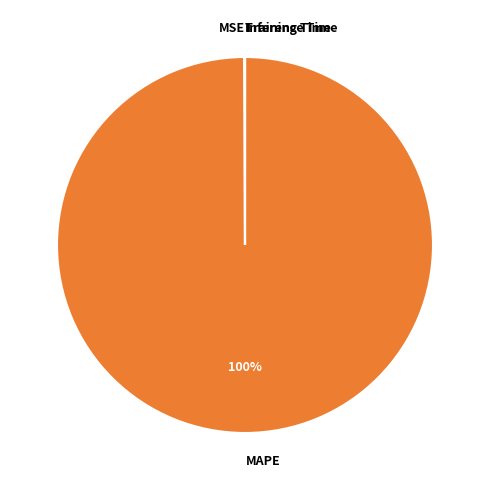

To the nearest percent, what is the difference between the largest and smallest slice percentages?

100%